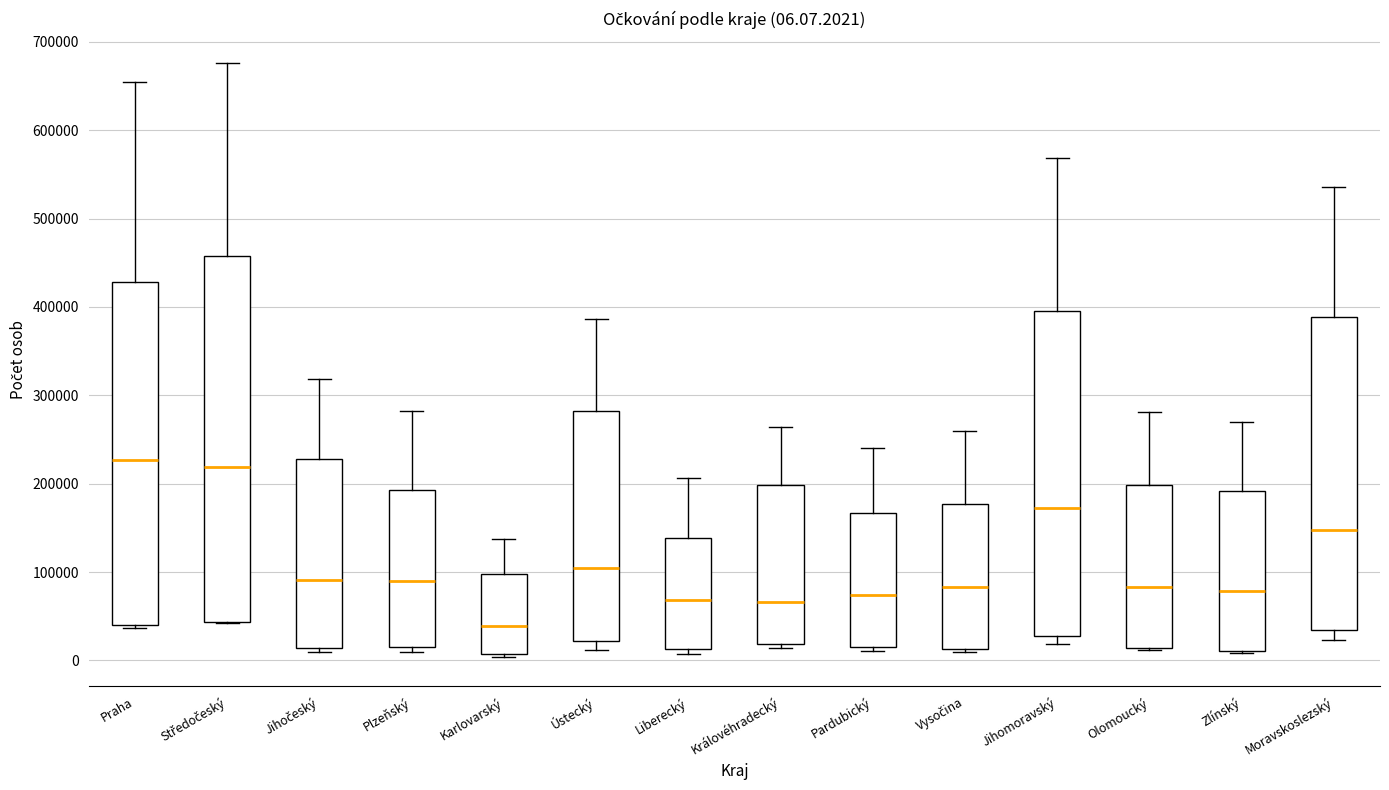

Which box is the tallest, from its lower edge to its upper edge?

Středočeský